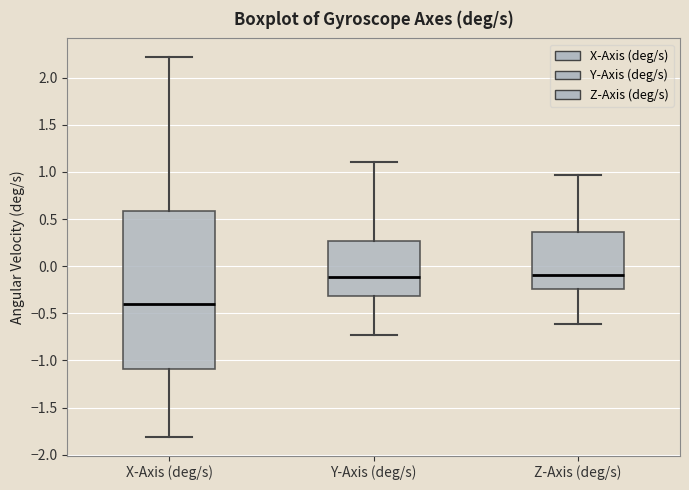

Reading left to right, transcribe this box plot: for each box, give where its median line is, the range the box spans, and where its two whiskers end, as read against the y-axis. The values are not printed on the chart, so give them approximately, as read against the axis.

X-Axis (deg/s): median -0.40, box -1.10 to 0.60, whiskers -1.80 to 2.20
Y-Axis (deg/s): median -0.10, box -0.30 to 0.25, whiskers -0.75 to 1.10
Z-Axis (deg/s): median -0.10, box -0.25 to 0.35, whiskers -0.60 to 0.95